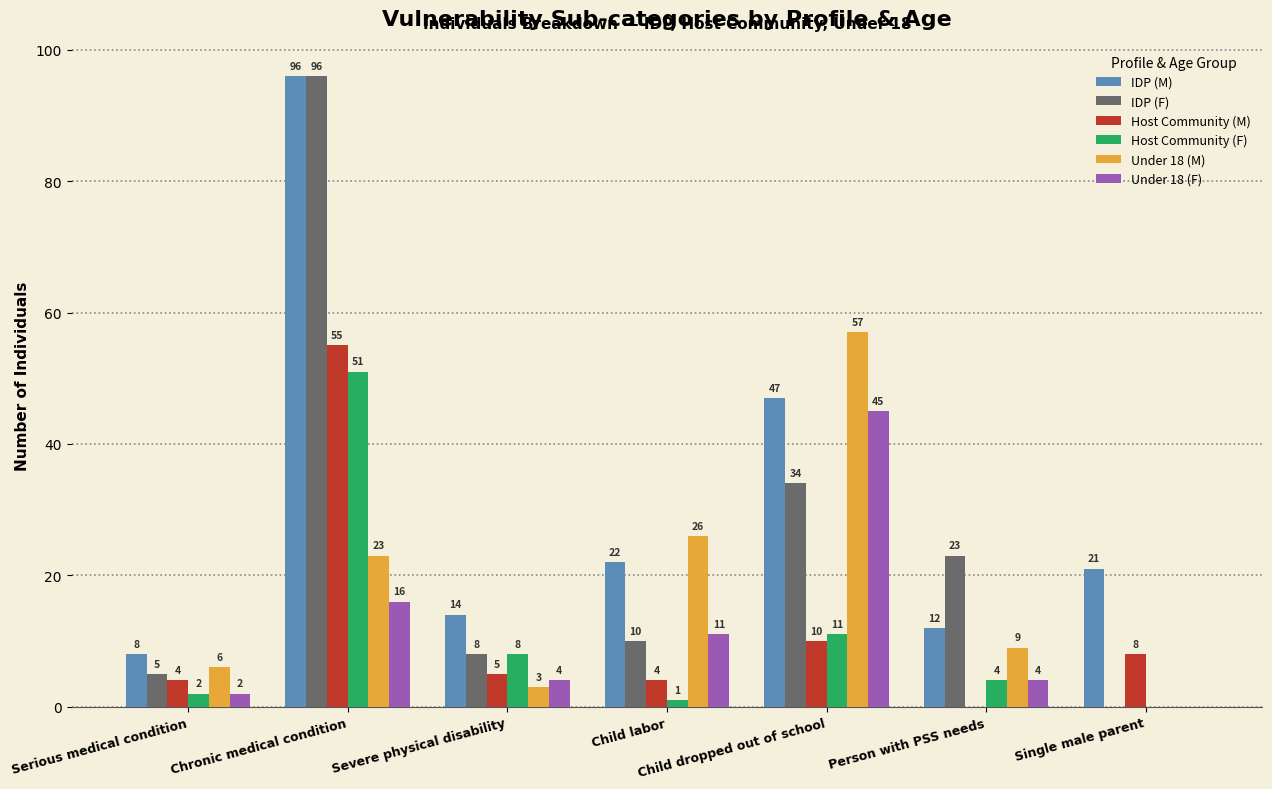

Reading left to right, transcribe all the data shown in this chart.

IDP (M): 8	96	14	22	47	12	21
IDP (F): 5	96	8	10	34	23	0
Host Community (M): 4	55	5	4	10	0	8
Host Community (F): 2	51	8	1	11	4	0
Under 18 (M): 6	23	3	26	57	9	0
Under 18 (F): 2	16	4	11	45	4	0